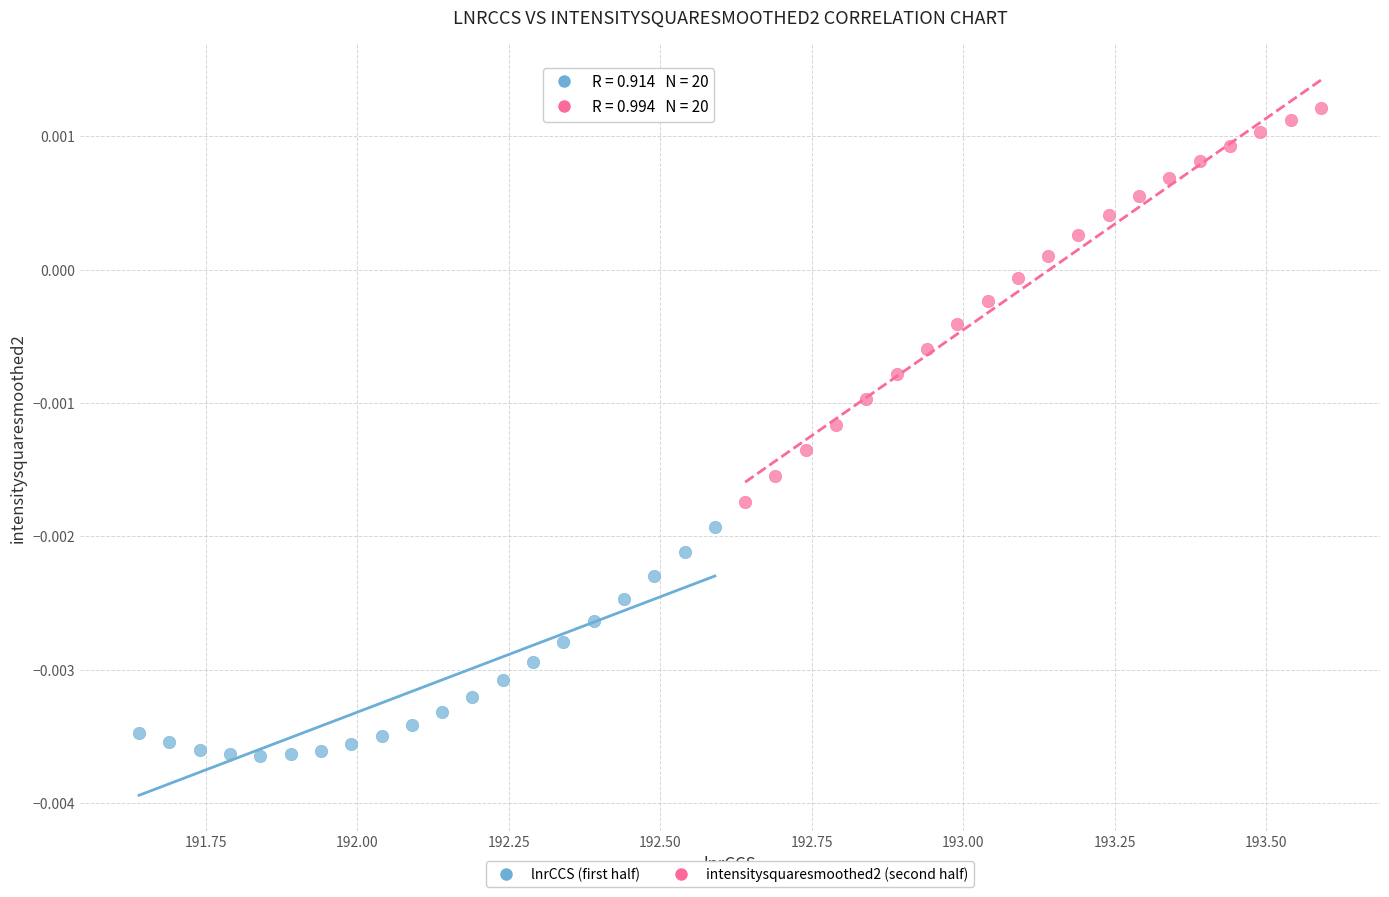

Which series reaches the maximum Y coordinate?

intensitysquaresmoothed2 (second half)